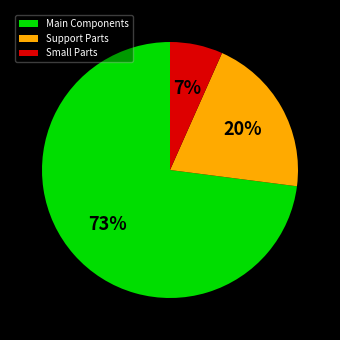

Is the sum of Support Parts and Main Components greater than half?

Yes